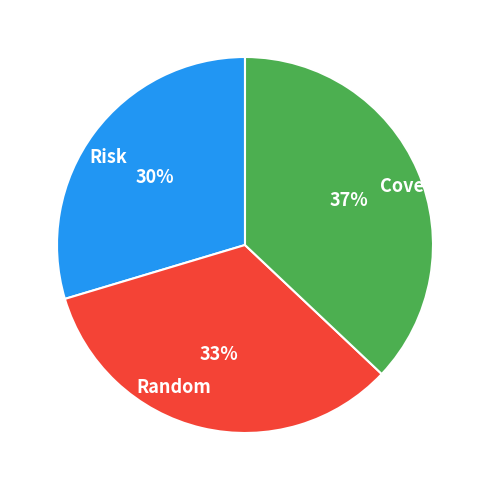

Is the sum of Risk and Random greater than half?

Yes